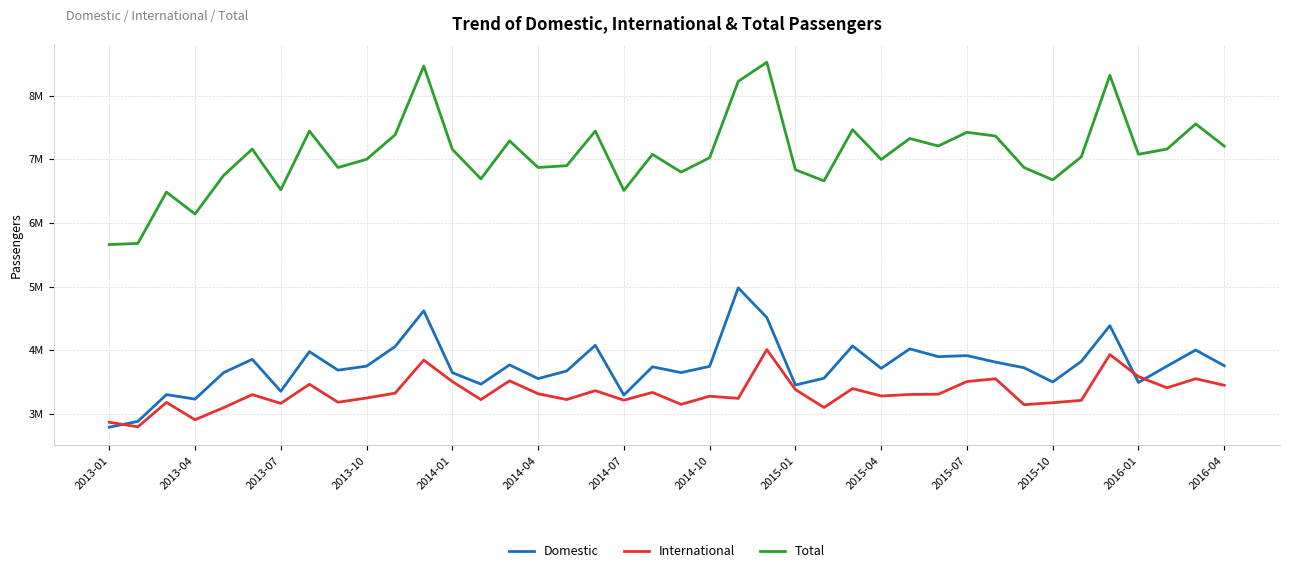

Is this an area chart (filled region under the line)?

No